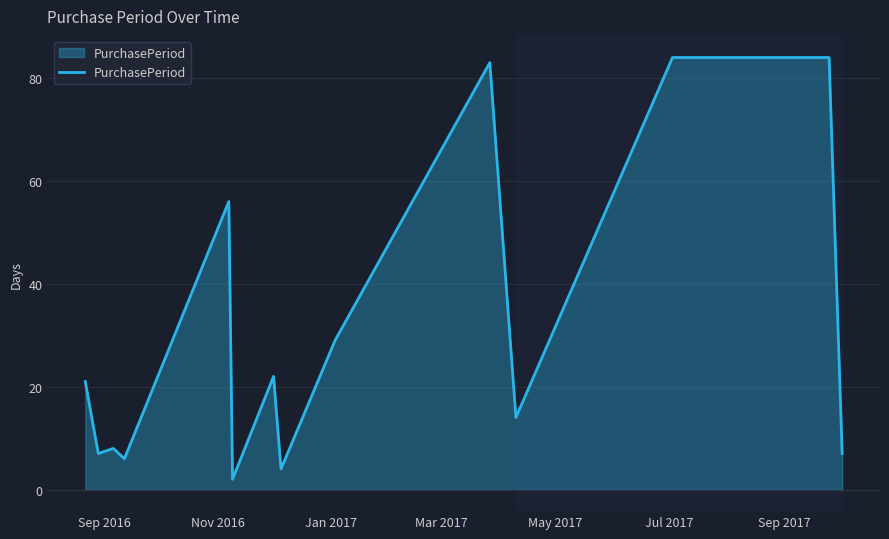

How many interior local valleys (lower than both neighbors) does the data have?

5